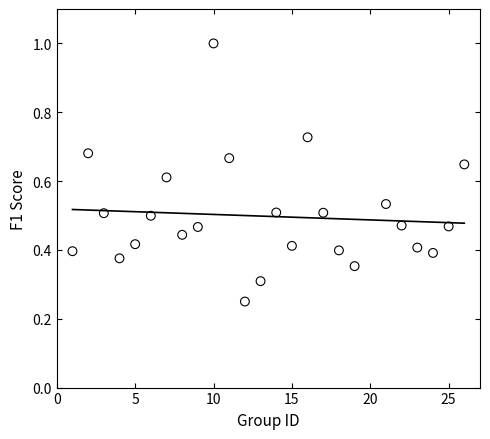

What is the range of X values (max minus min)?

25.0